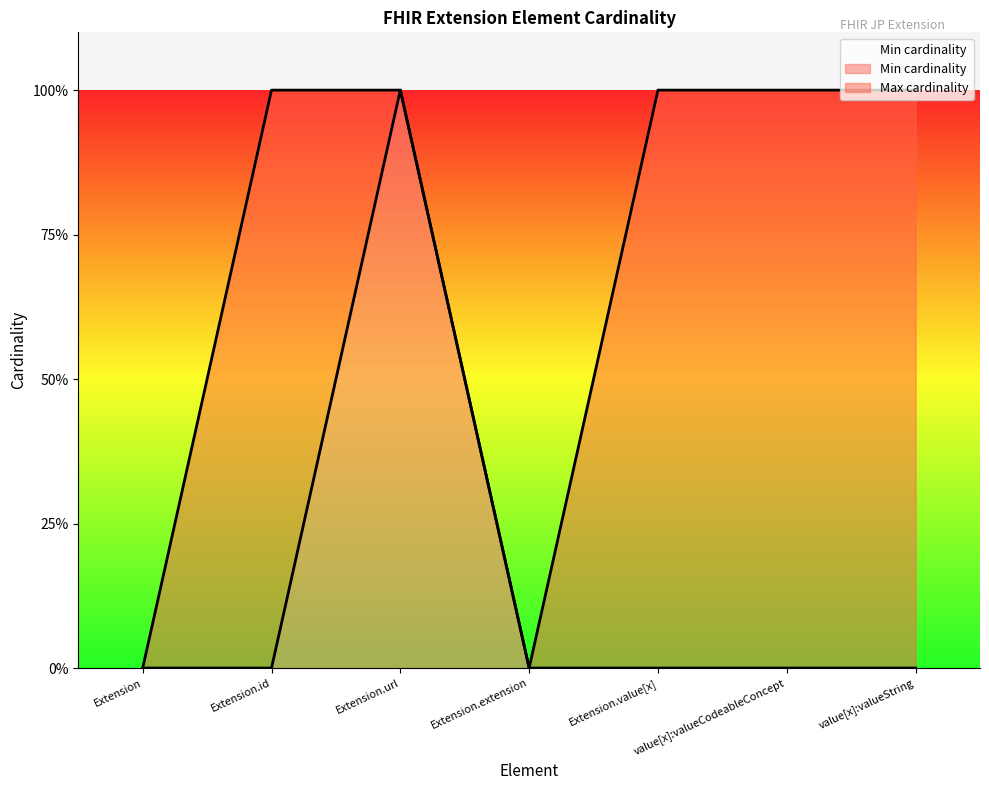

What is the value of the Max cardinality point at the 7th from the left?

1